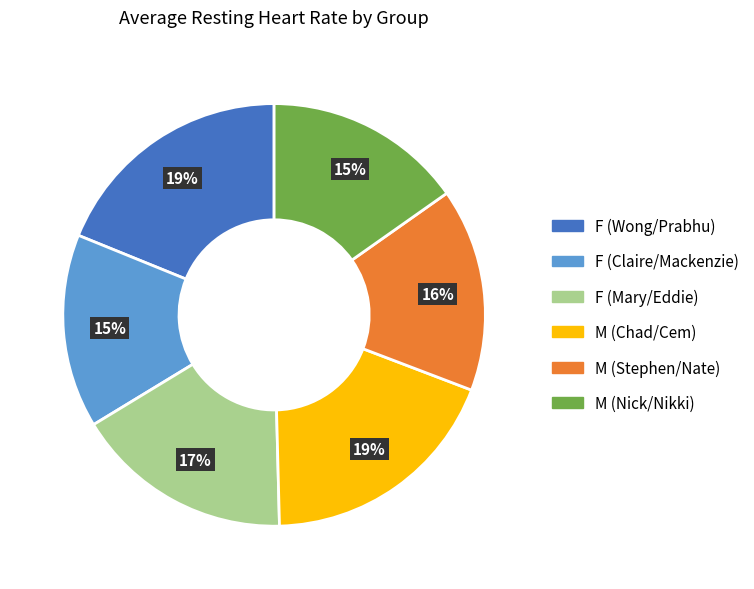

To the nearest percent, what portion does M (Chad/Cem) represent?

19%